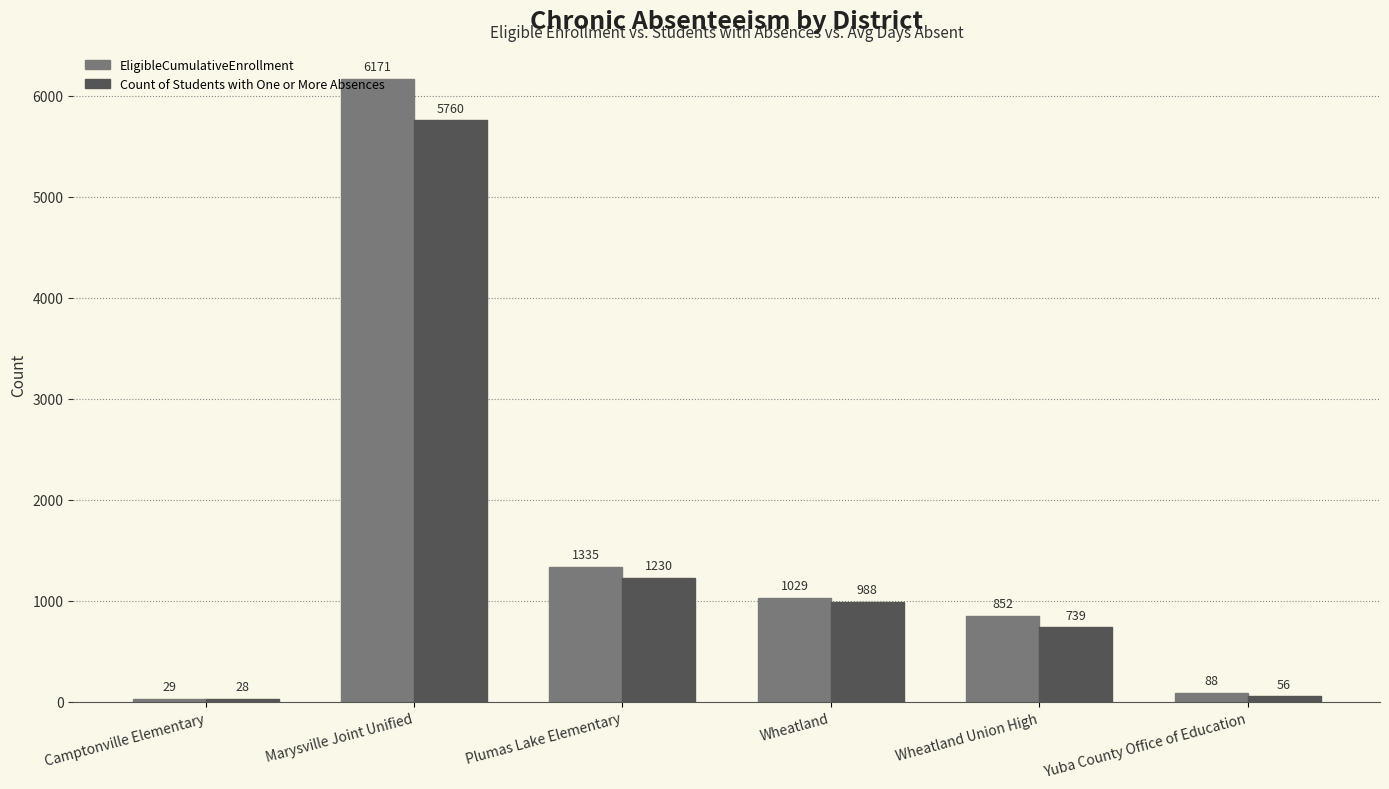

At which label is EligibleCumulativeEnrollment closest to 3100?

Plumas Lake Elementary